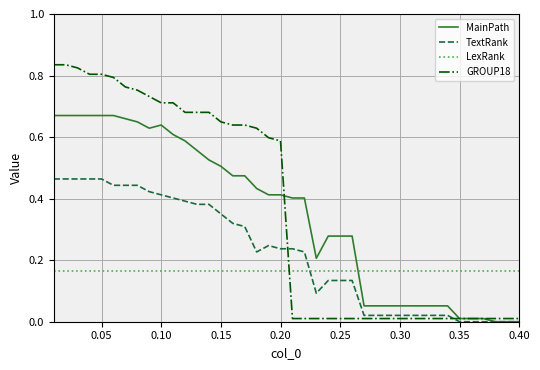

After their last crossing, which series has the higher values: GROUP18 or LexRank?

LexRank